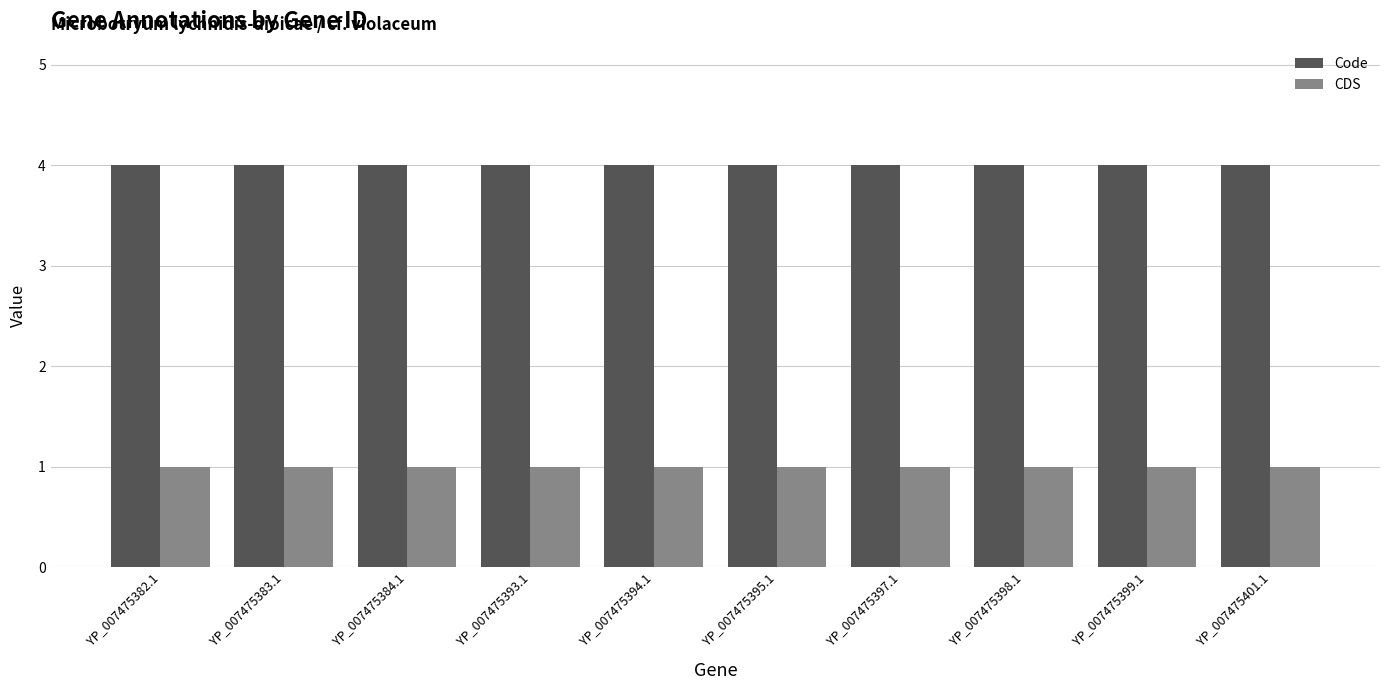

What is the sum of the Code values at YP_007475397.1 and YP_007475383.1?

8